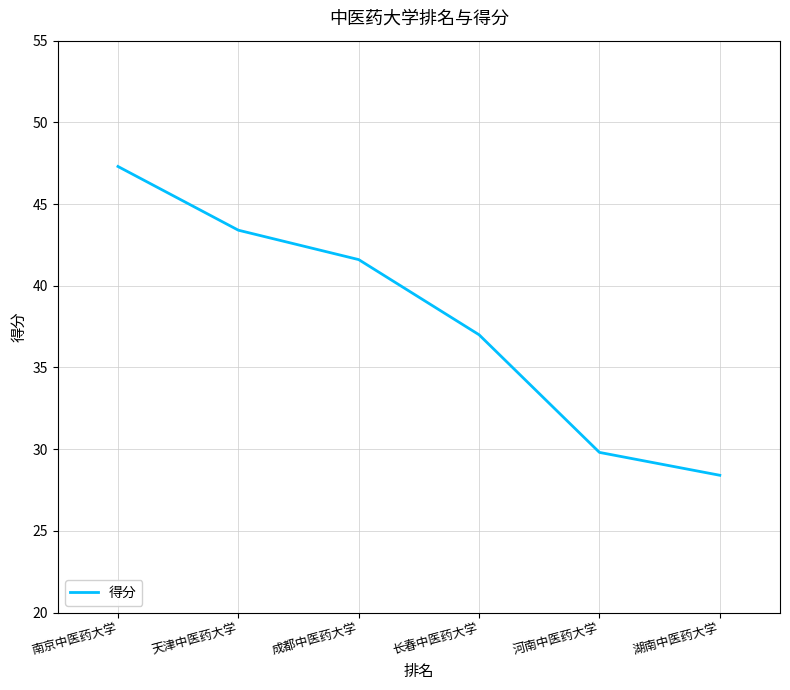

True or false: the data has more than 1 interior local peaks.

False